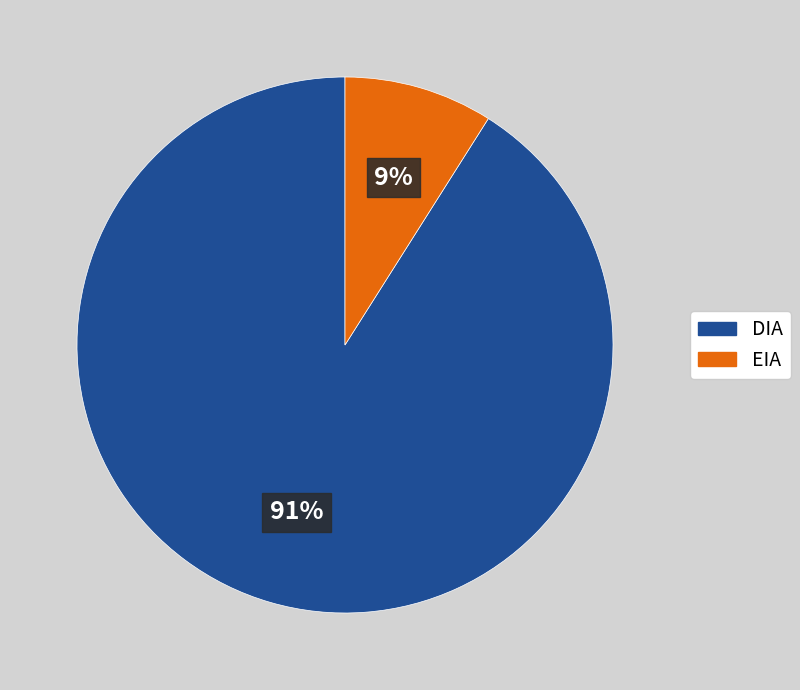

What percentage is the EIA slice, to the nearest percent?

9%